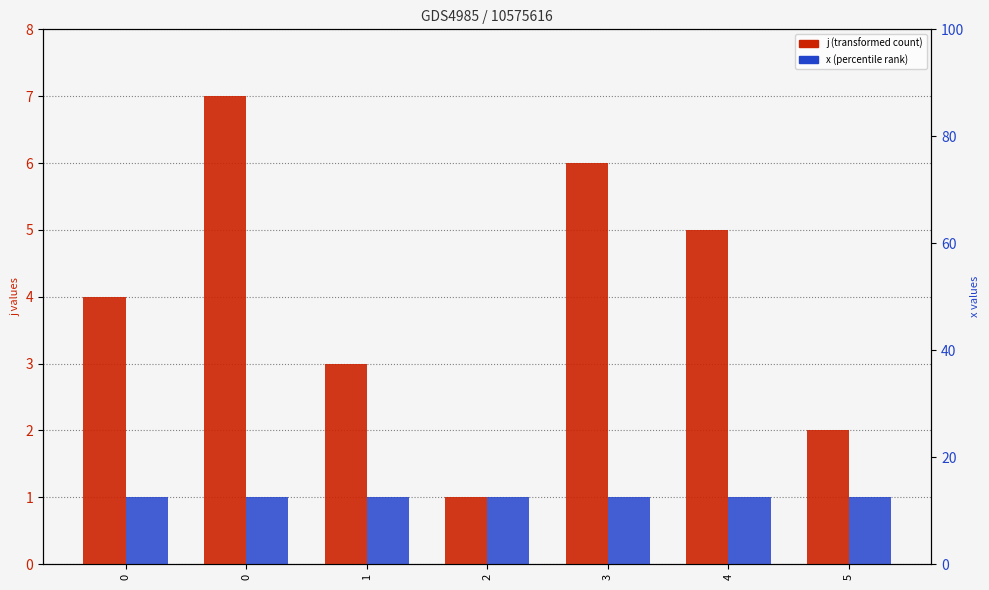

Is the value of x at 0 greater than the value of j at 5?

No